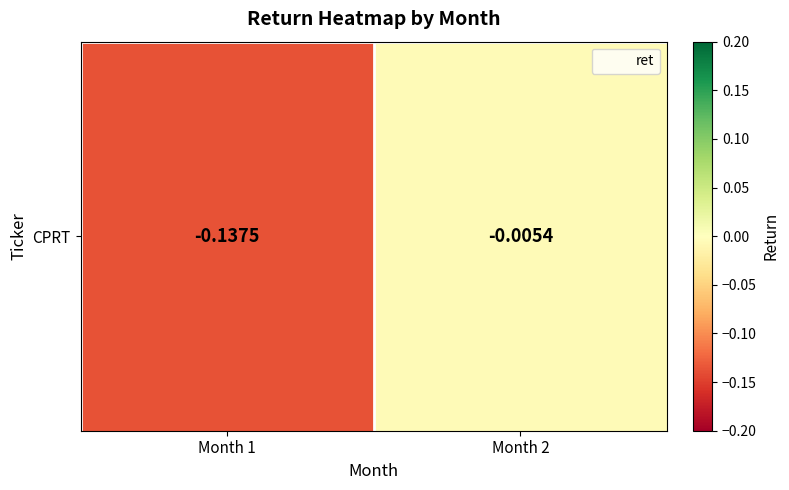

Count the number of categories in the chart.

2